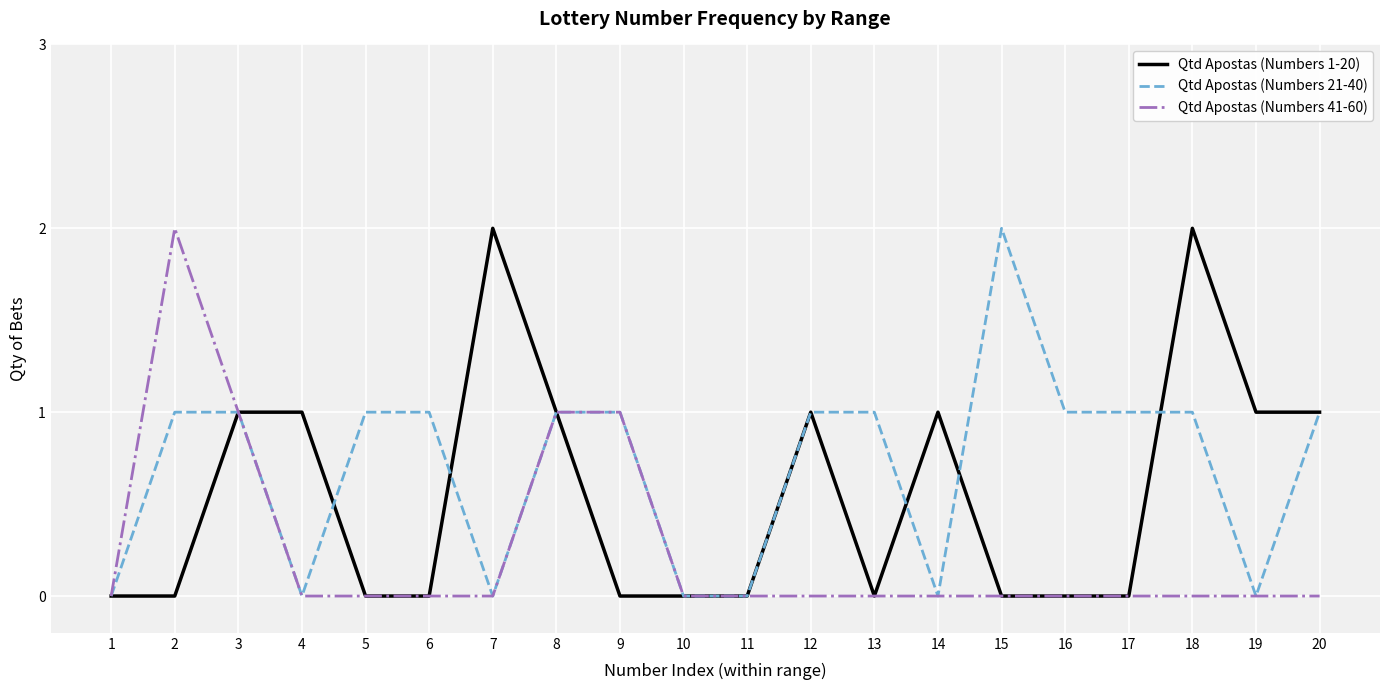

The Qtd Apostas (Numbers 1-20) series shows 0 at 14. True or false?

False